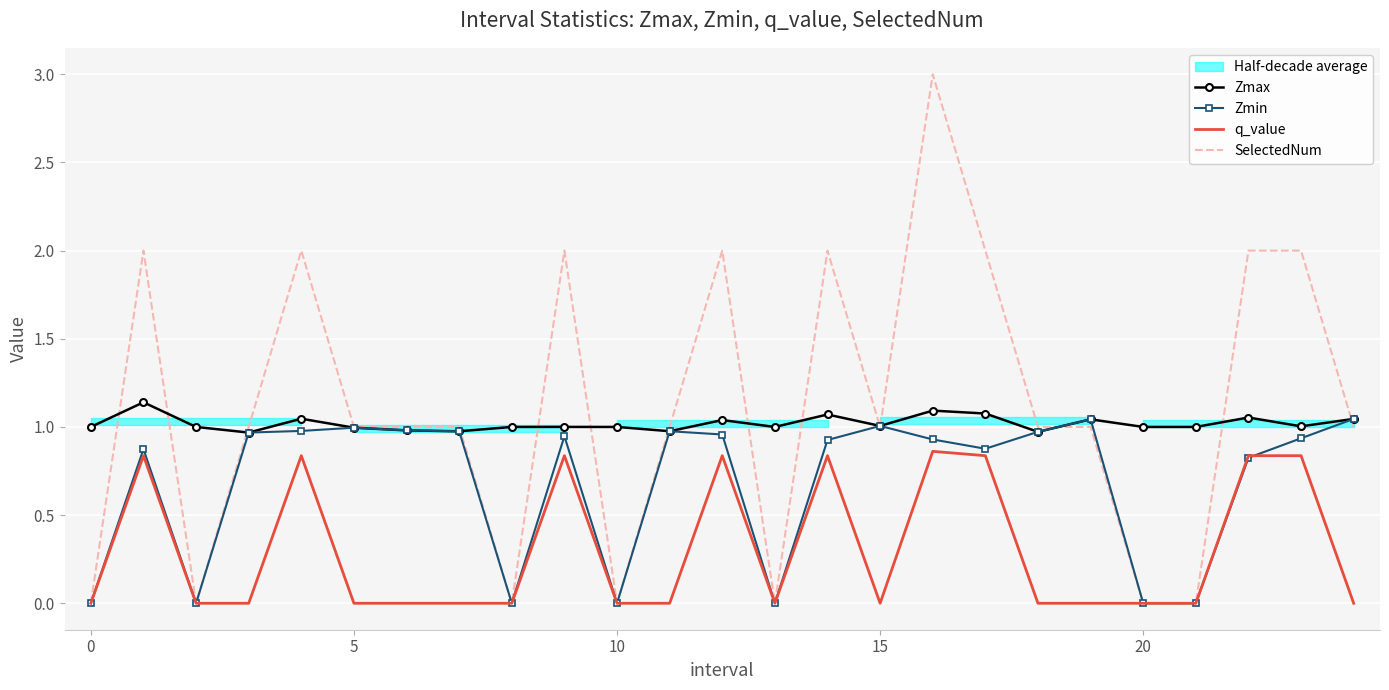

How many interior local valleys does the Zmin series have?

5